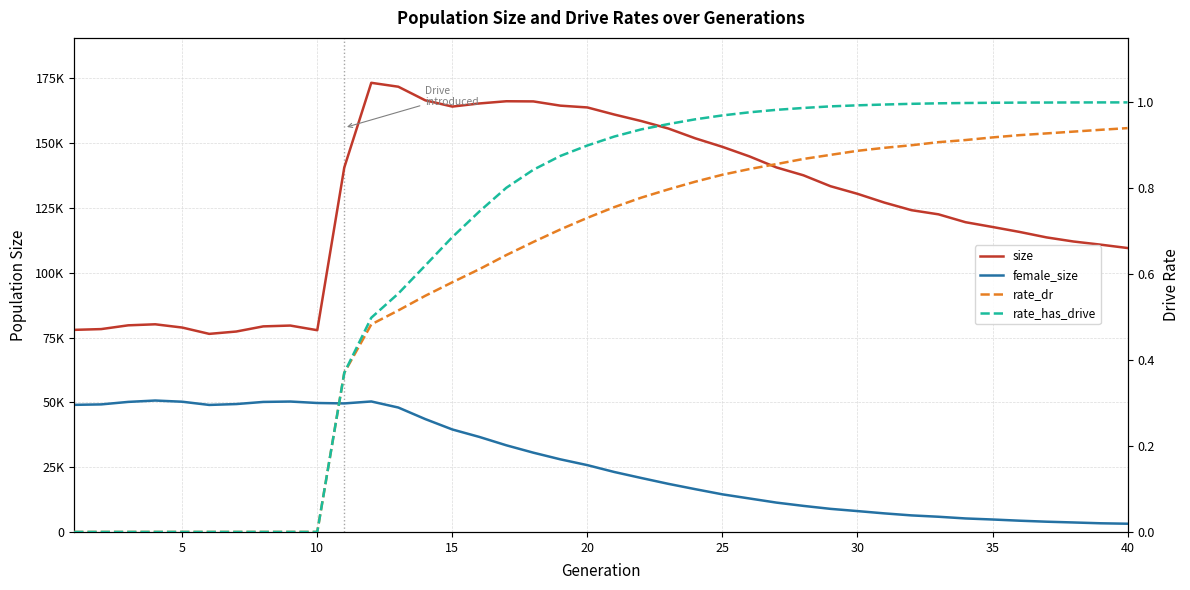

What is the average value of the size series?

126603.9